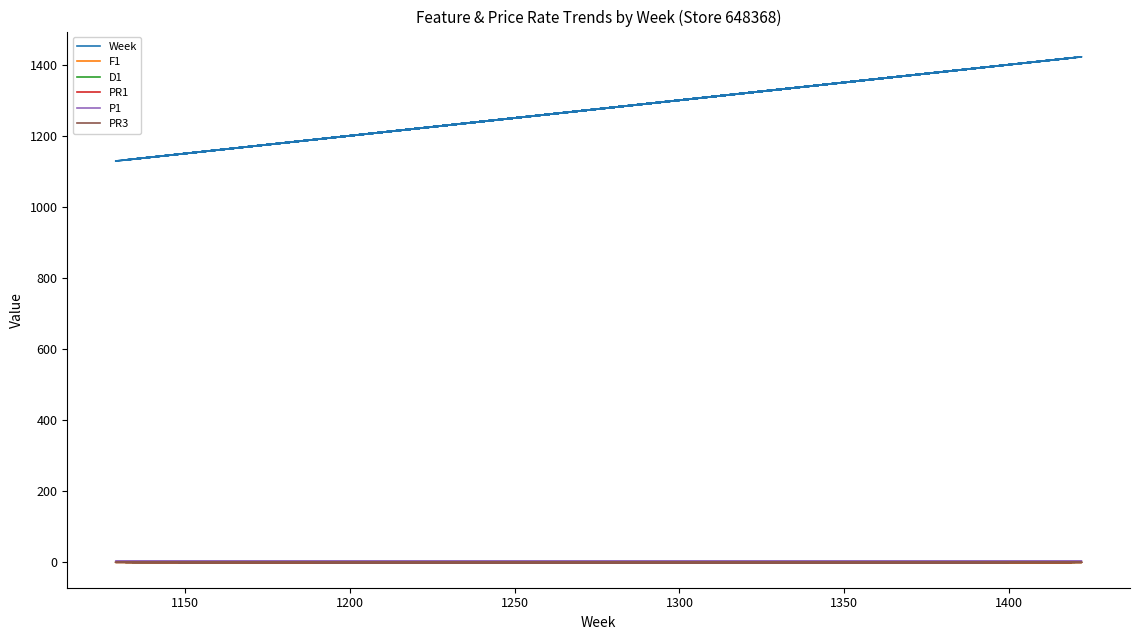

Rank the series at 1350 from highest to lowest value.

Week, P1, D1, PR1, PR3, F1